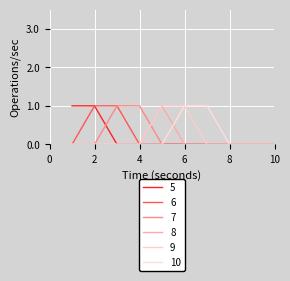

Which series has the largest total across all categories?

5